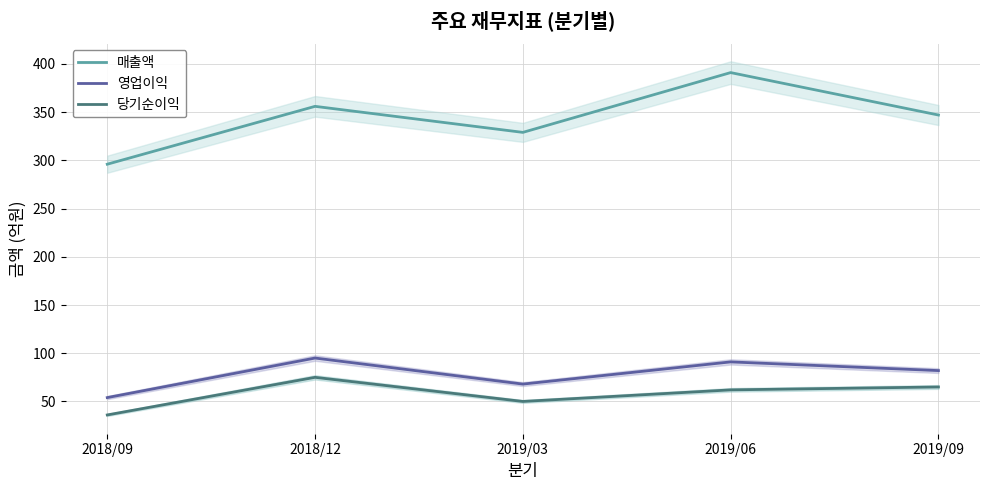

How many data points in 매출액 are above 347?

2